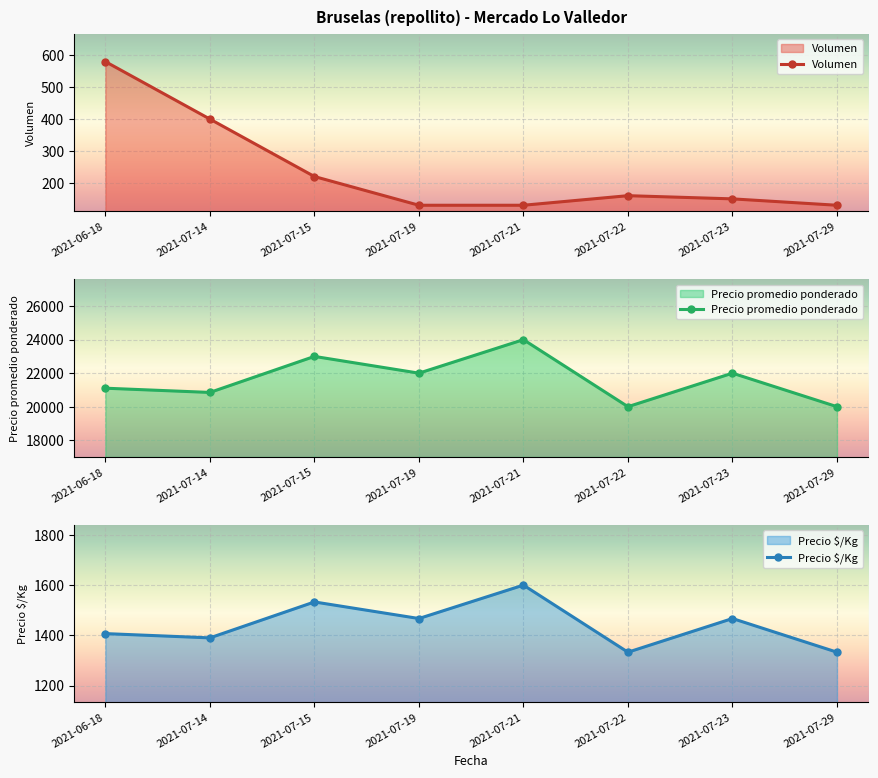

What is the highest value of the Volumen series?

580